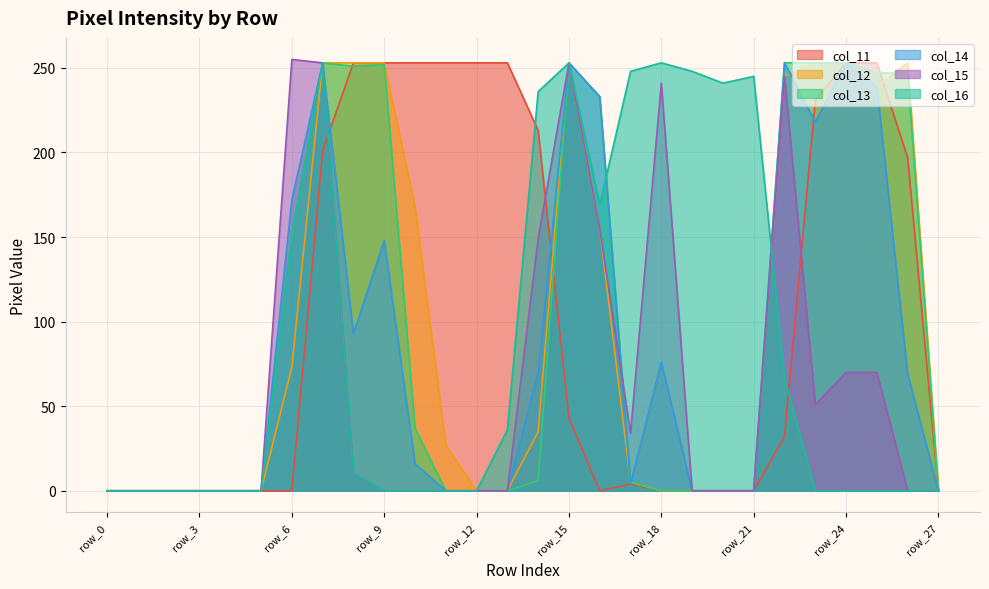

How many distinct data groups are displayed?

6